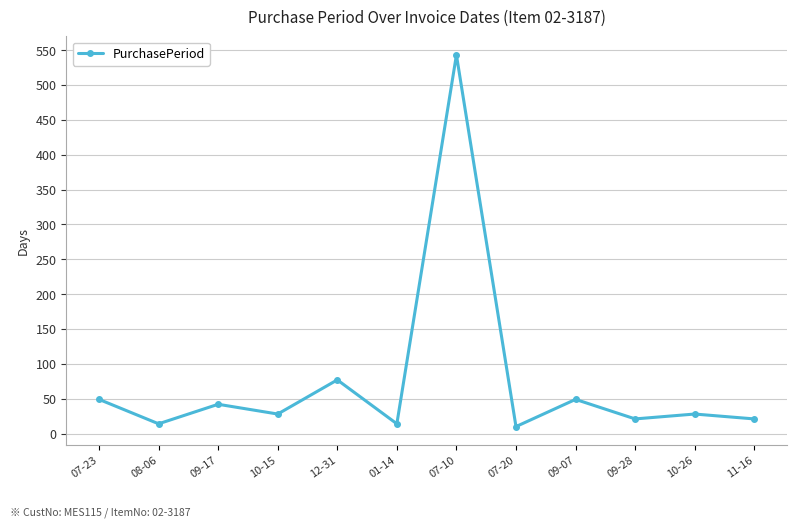

What position from the right is 10-26?

2